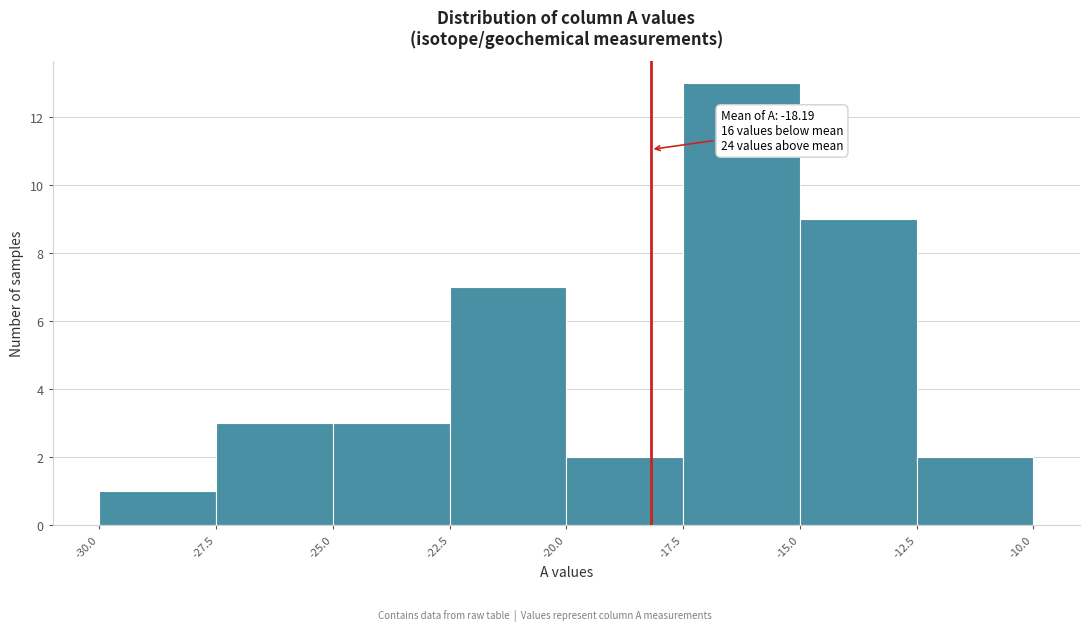

Over which range of the x-axis is the bar tallest?

-17.5 to -15.0